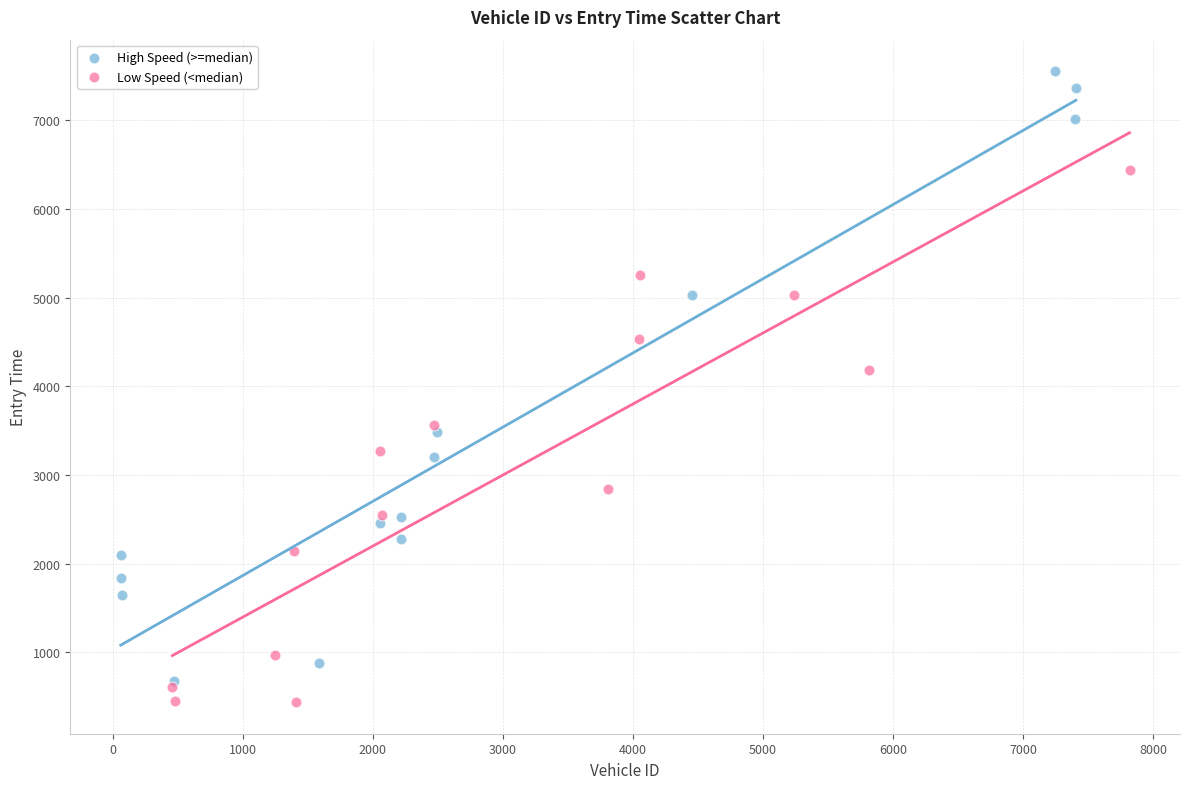

Which series contains the highest Y value?

High Speed (>=median)